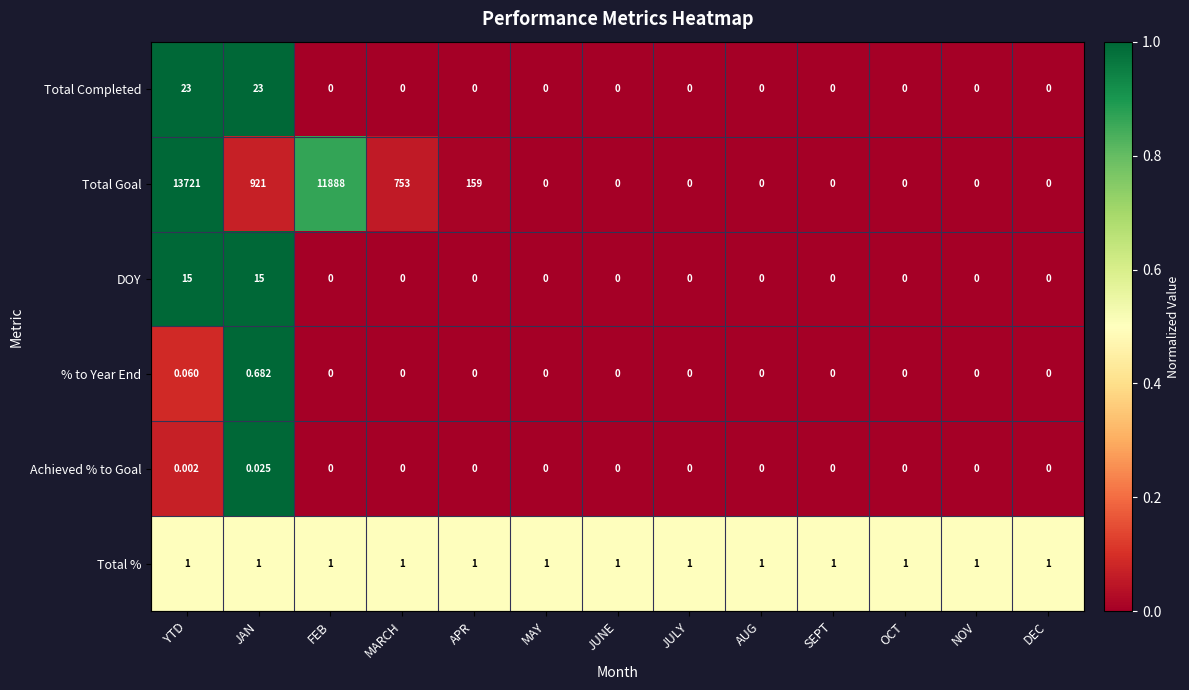

At which label is Total Goal closest to 6860?

FEB